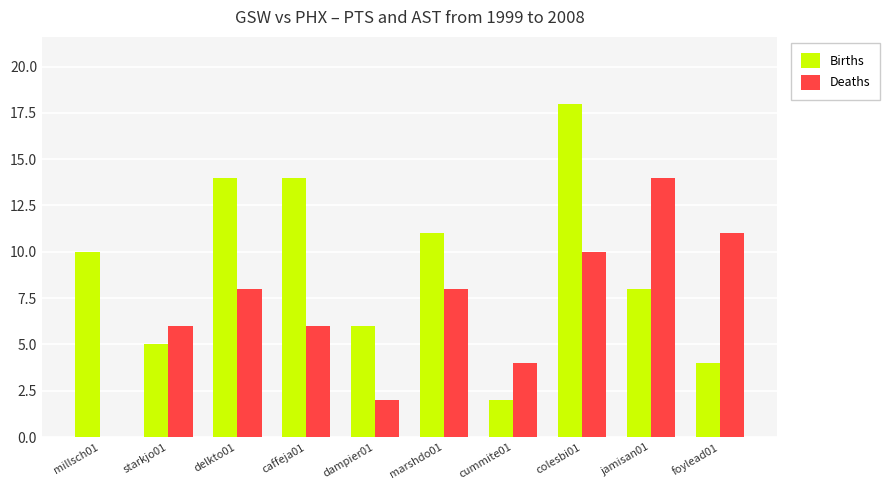

Which series has the largest total across all categories?

Births